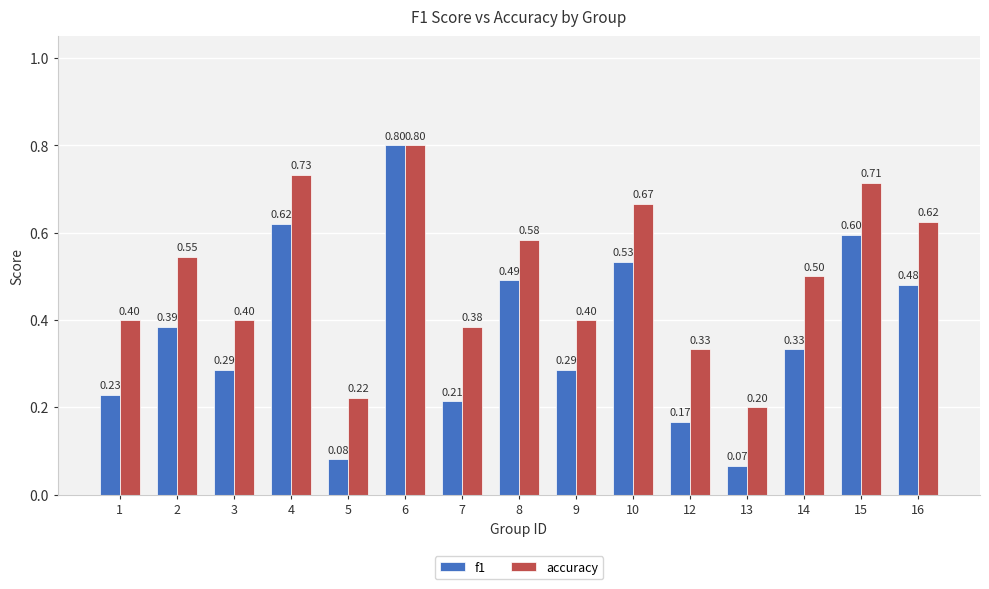

Which series has the largest range (max minus min)?

f1